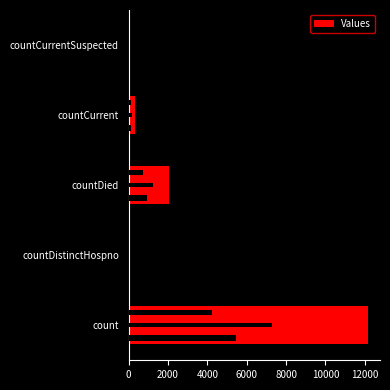

Where is the data nearest to the value 6081?

4000